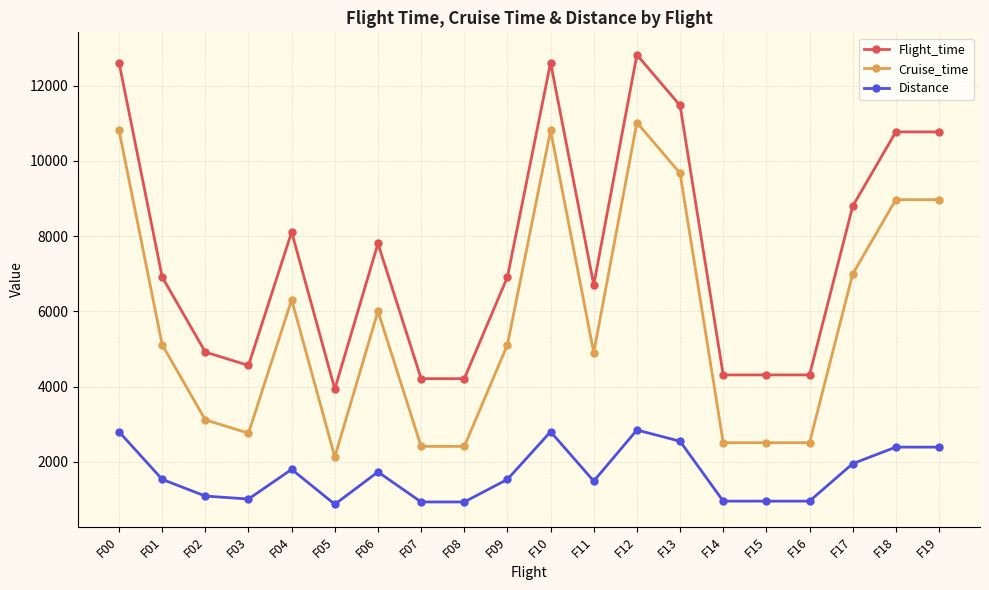

What is the minimum value shown in the chart?

874